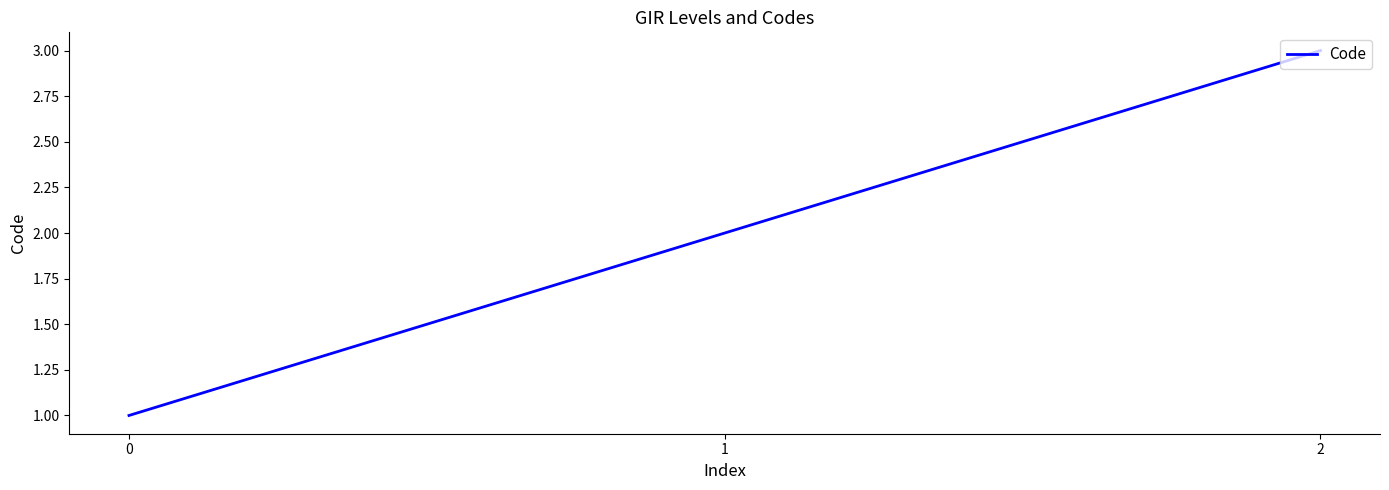

Reading left to right, what are all the values shown in this chart?

1	2	3